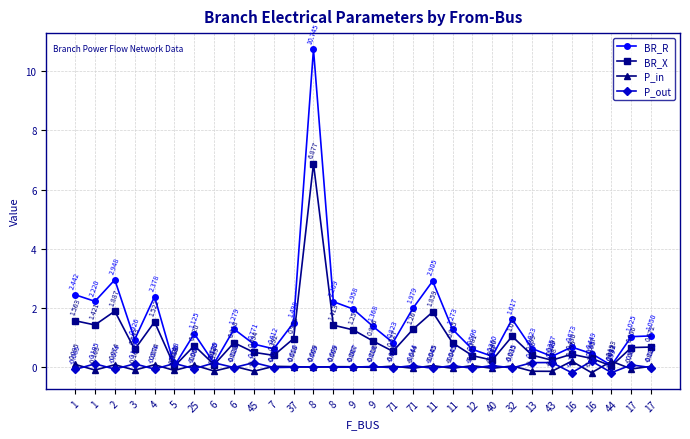

Which series has the largest total across all categories?

BR_R